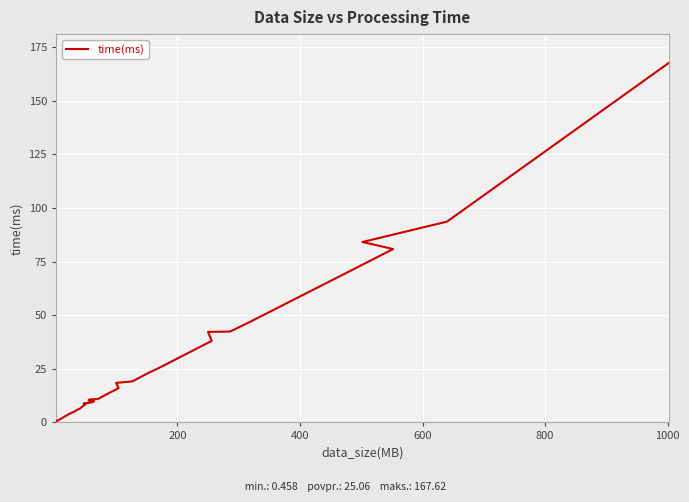

True or false: the data shows 34.3 at 28.

False